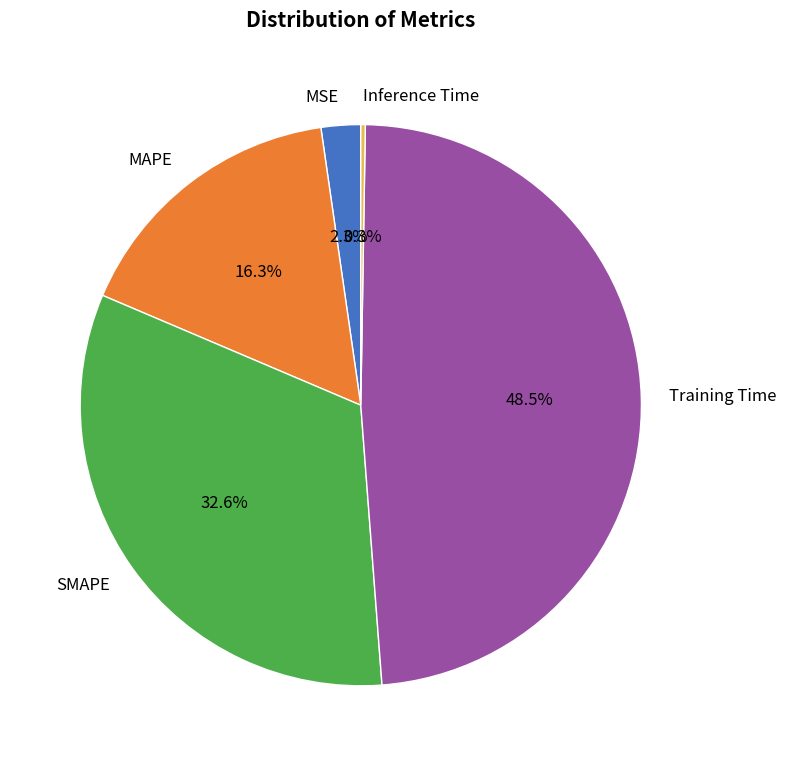

Which slice is the largest?

Training Time